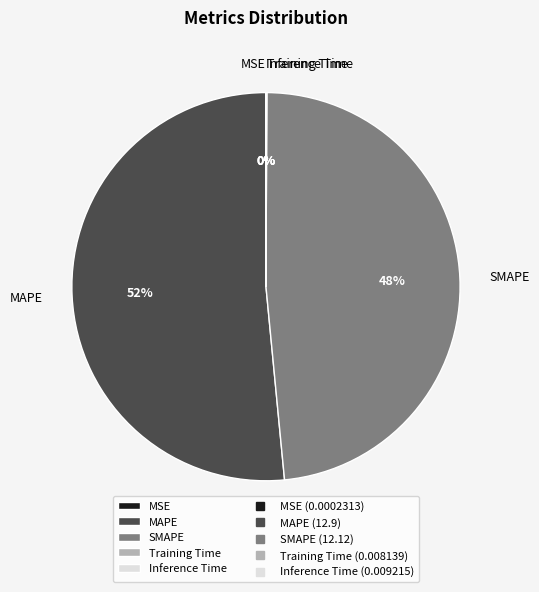

What is the majority slice?

MAPE